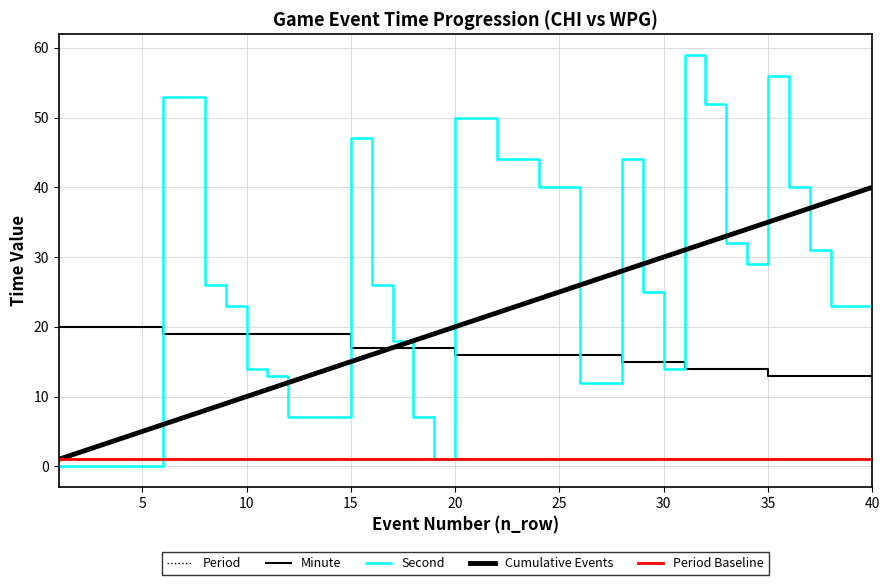

At which category is the sum across all series the highest?

31